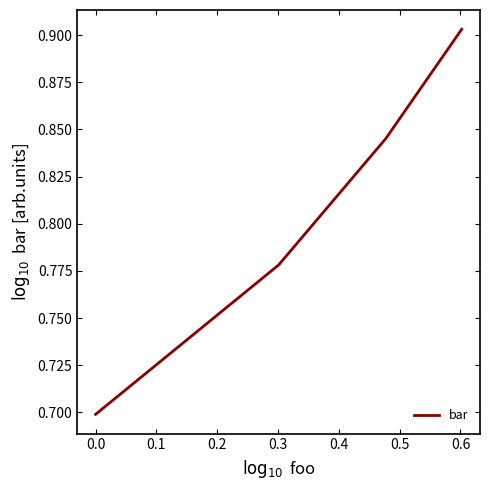

What is the smallest value displayed?

0.7